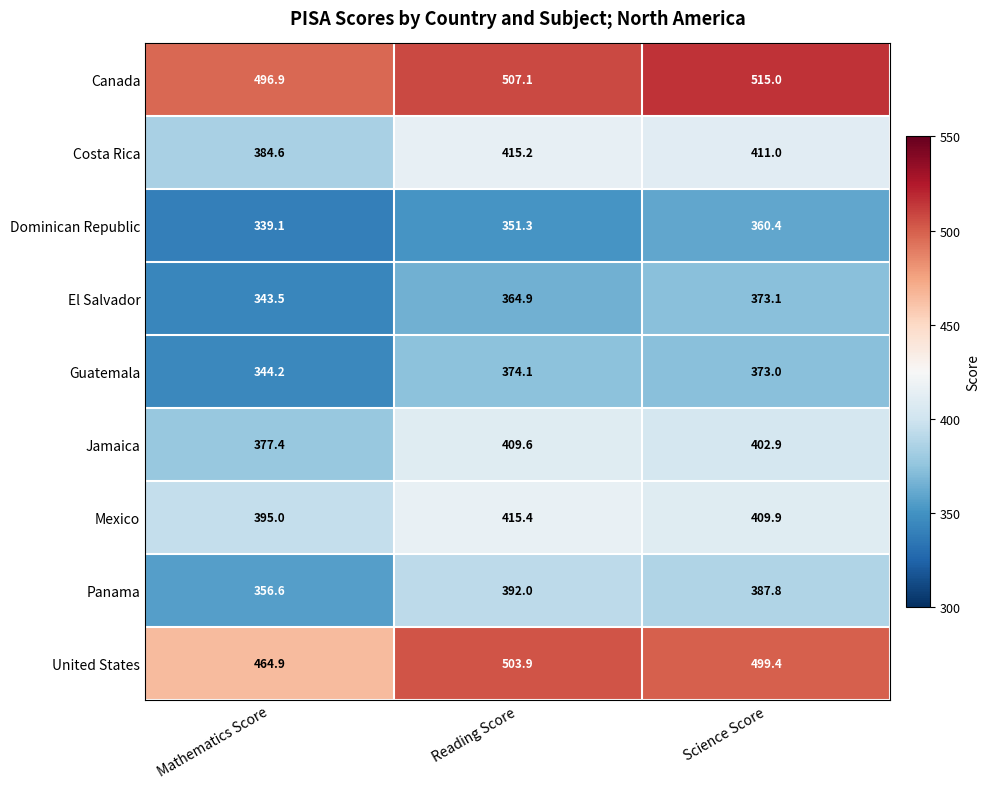

Between Mathematics Score and Reading Score, which series saw the biggest shift?

United States